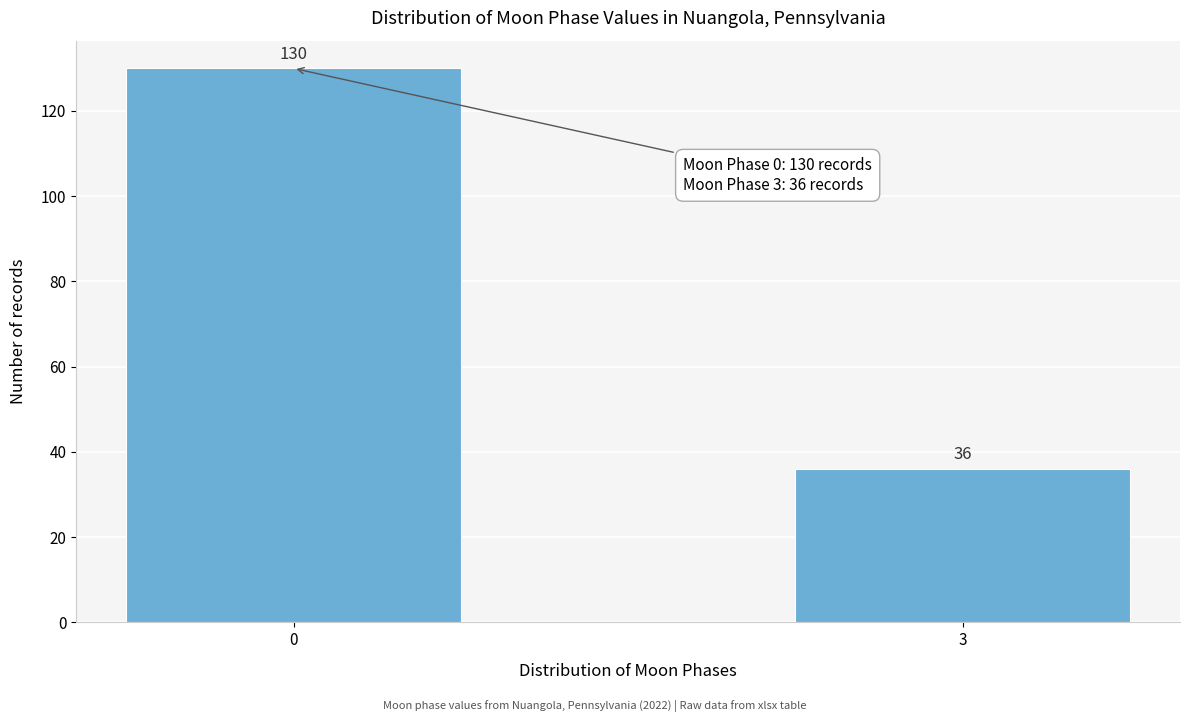

Reading right to left, transcribe all the data shown in this chart.

36	130